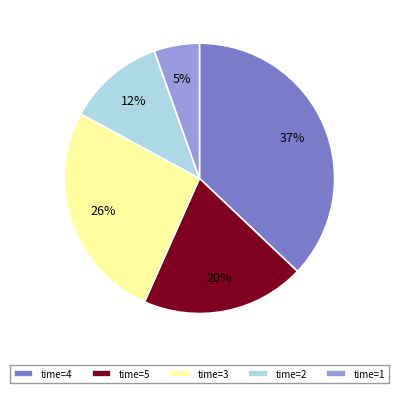

To the nearest percent, what is the combined percentage of time=2 and time=4?

49%